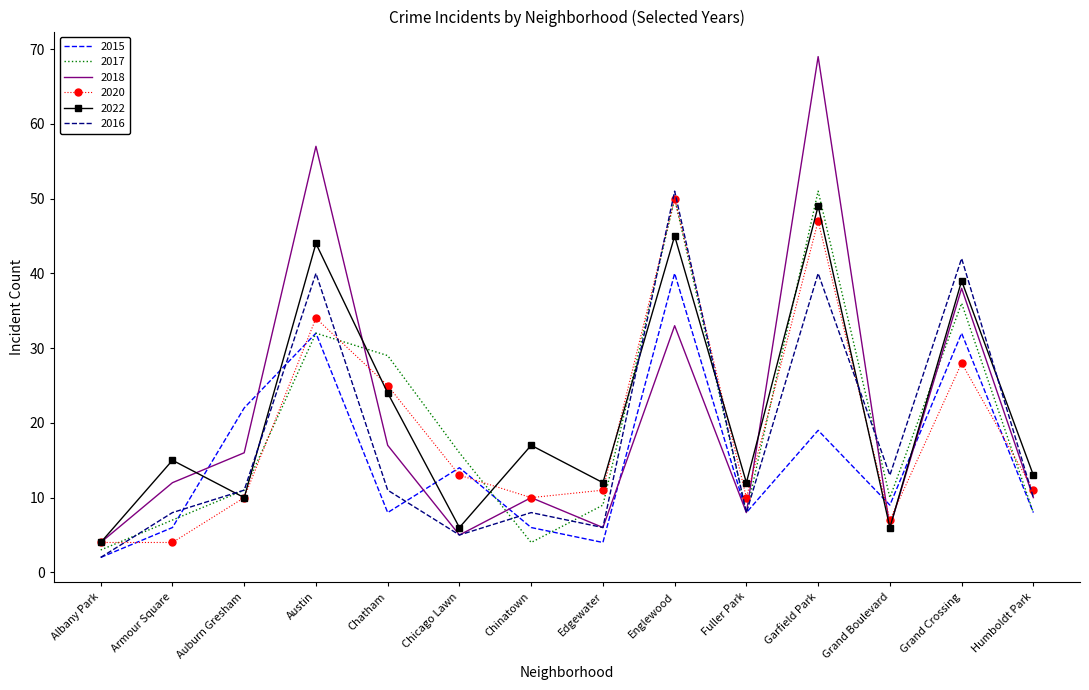

True or false: 2015 has a value of 6 at Chinatown.

True